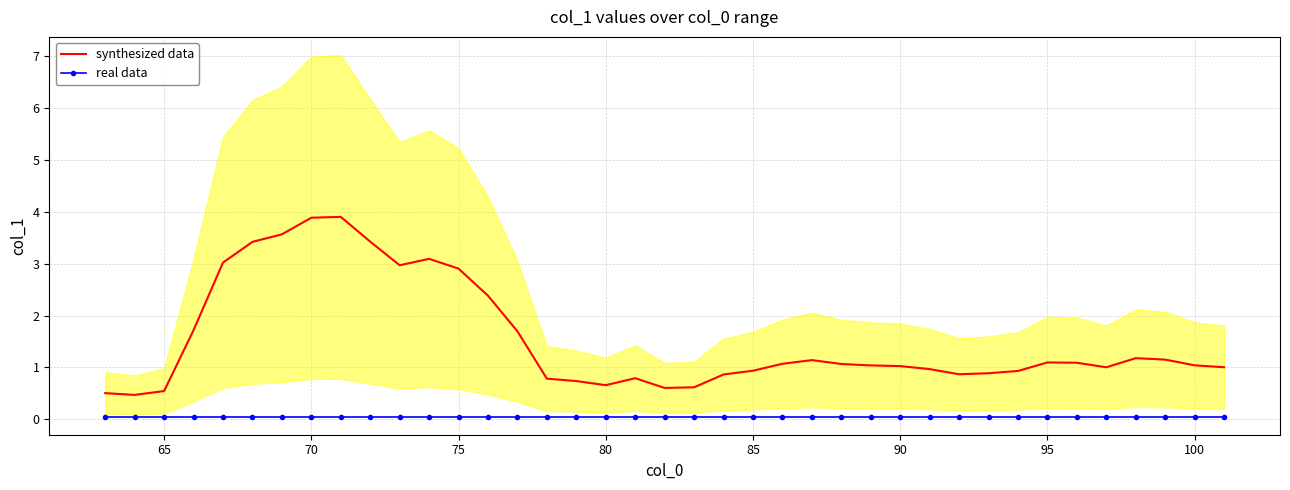

What is the value of the real data point at the 16th from the left?

0.1